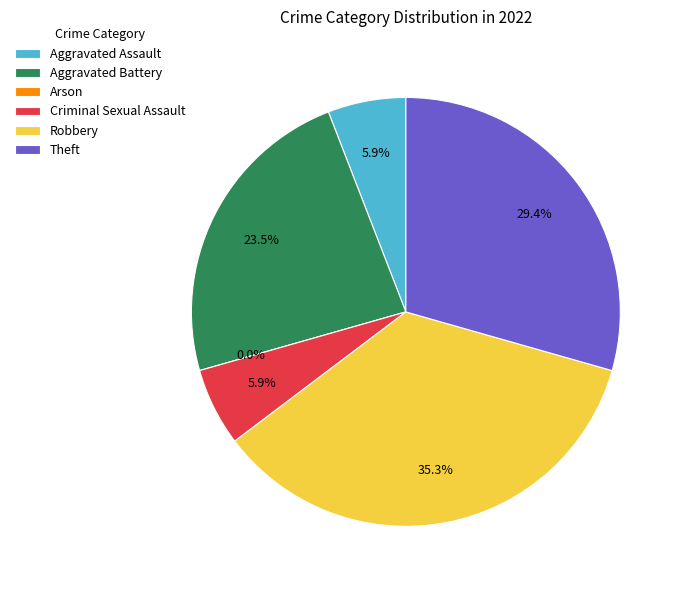

Is Robbery the majority of the pie?

No